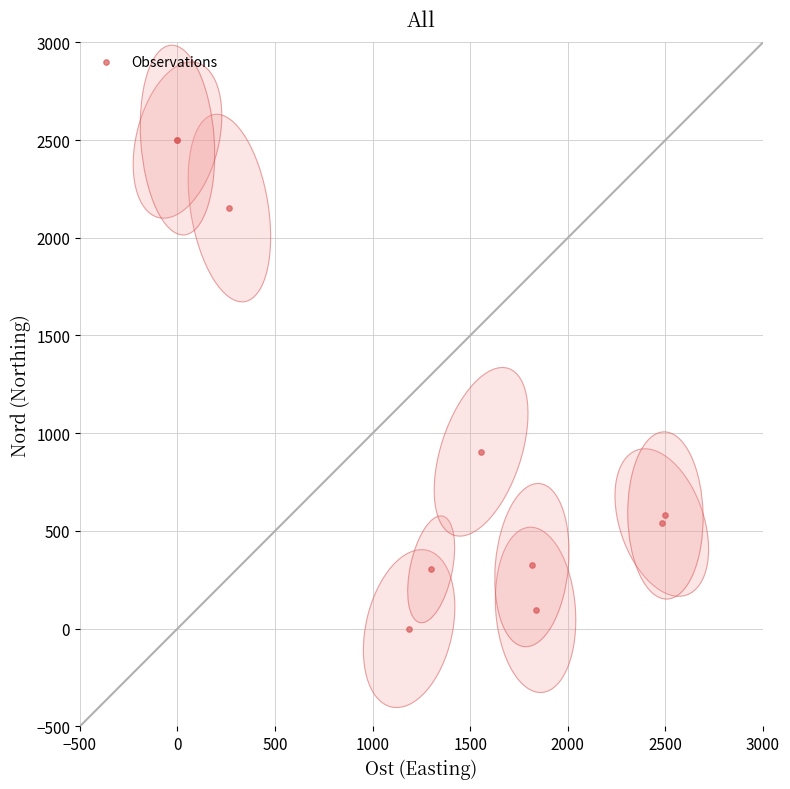

What Y value in the scatter plot is closest to 1250?

904.7